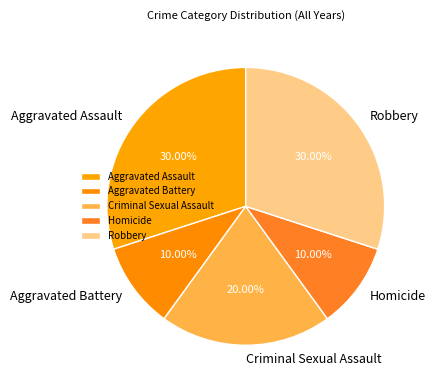

Is there any slice that represents more than half of the pie?

No